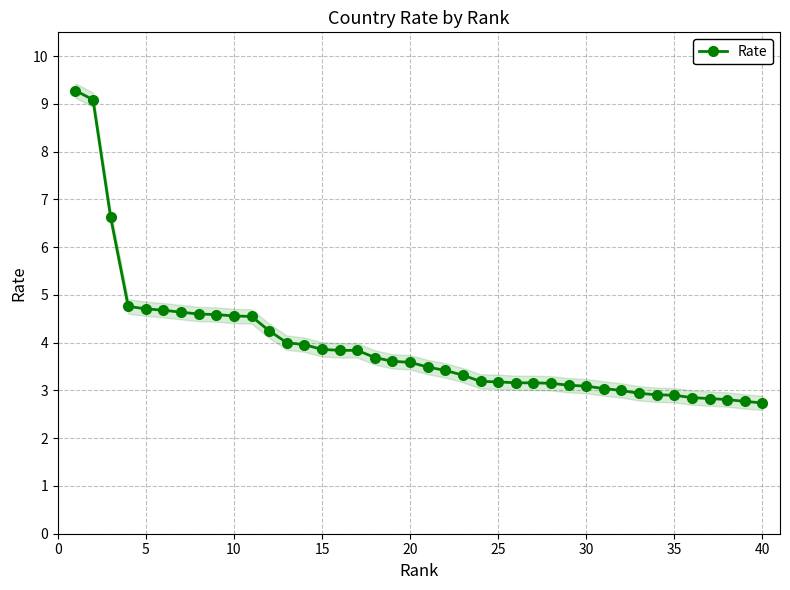

Is it true that Rate equals 3.9 at 15?

True